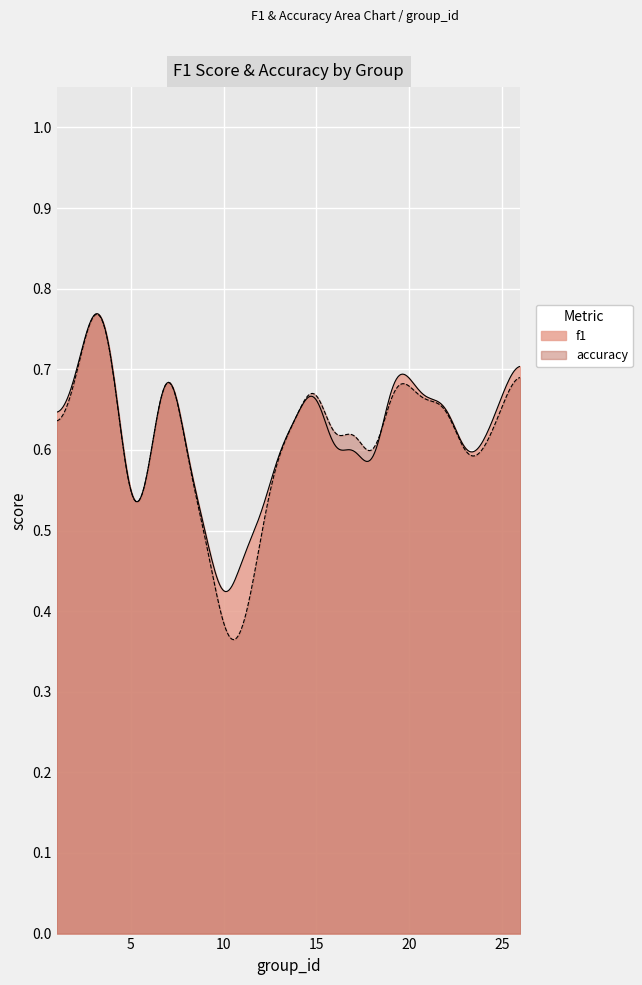

What are all the series names shown in the legend?

f1, accuracy